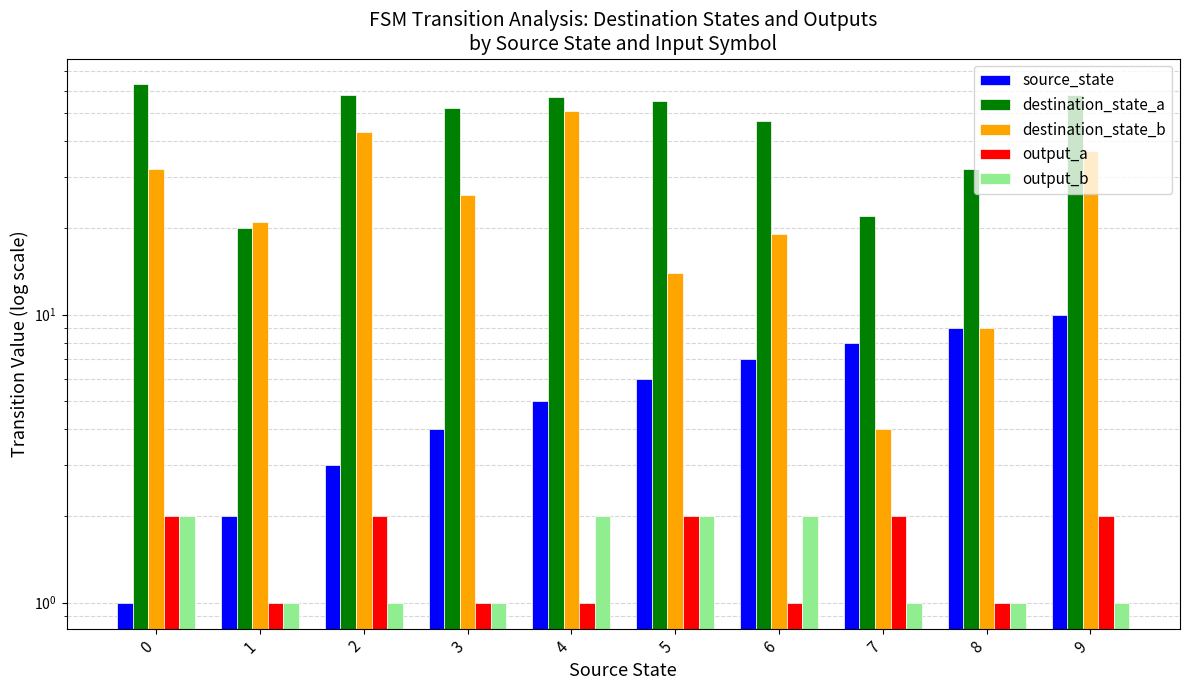

The destination_state_b series shows 37 at 3. True or false?

False